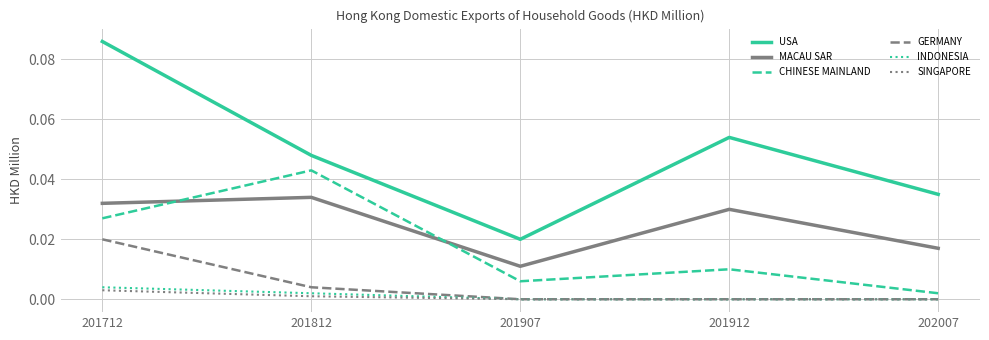

True or false: MACAU SAR and SINGAPORE intersect in this chart.

False